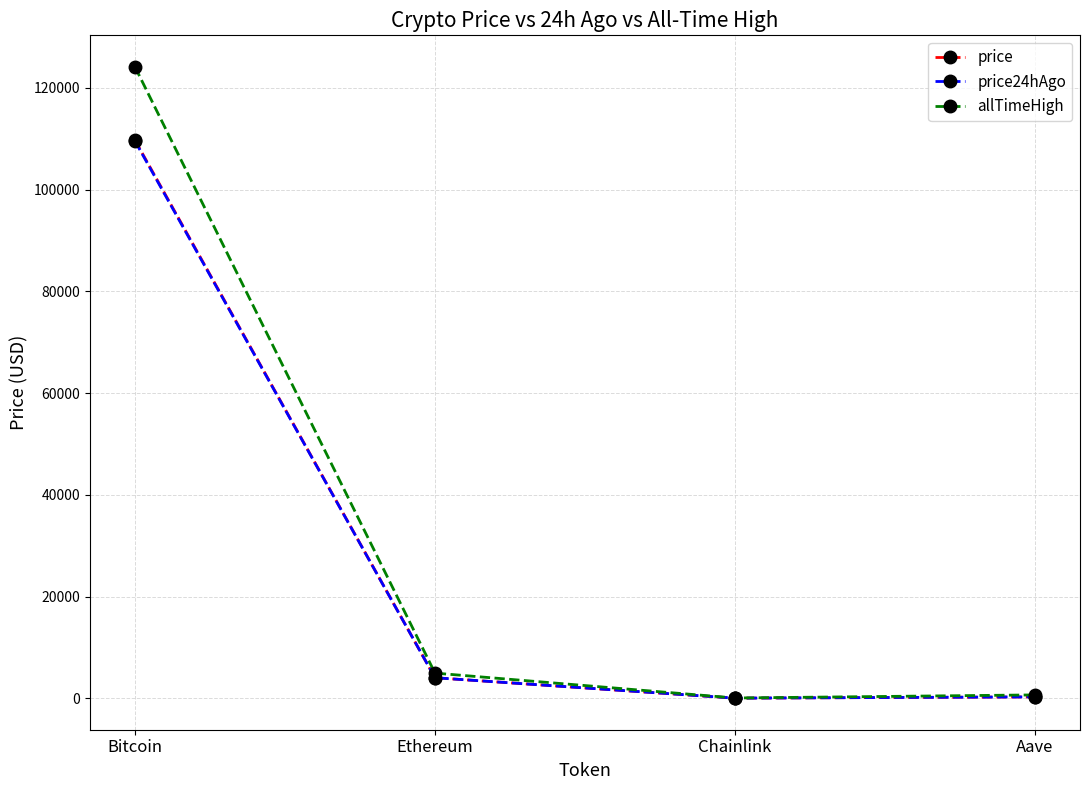

Where is the first local minimum for price?

Chainlink